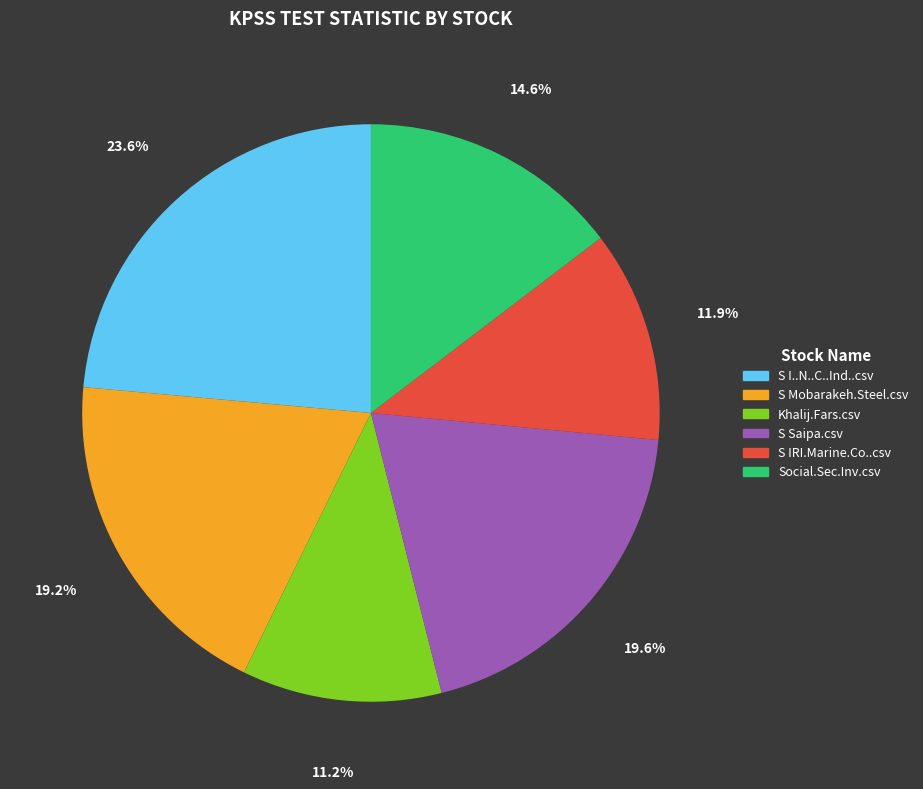

The S I..N..C..Ind..csv slice represents 34% of the pie. True or false?

False